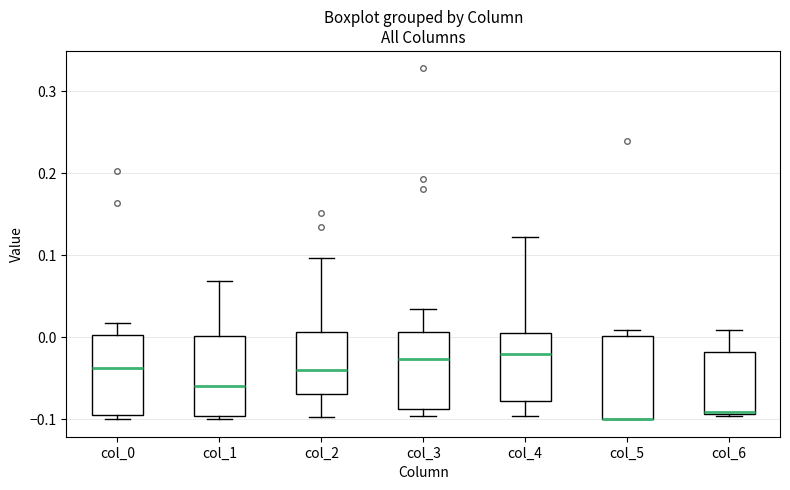

Reading left to right, transcribe this box plot: for each box, give where its median line is, the range the box spans, and where its two whiskers end, as read against the y-axis. The values are not printed on the chart, so give them approximately, as read against the axis.

col_0: median -0.04, box -0.10 to 0.00, whiskers -0.10 (just below the box's lower edge) to 0.02
col_1: median -0.06, box -0.10 to 0.00, whiskers -0.10 (just below the box's lower edge) to 0.07
col_2: median -0.04, box -0.07 to 0.01, whiskers -0.10 to 0.10
col_3: median -0.03, box -0.09 to 0.01, whiskers -0.10 to 0.03
col_4: median -0.02, box -0.08 to 0.00, whiskers -0.10 to 0.12
col_5: median -0.10 (drawn on the box's lower edge), box -0.10 to 0.00, whiskers -0.10 to 0.01
col_6: median -0.09 (drawn on the box's lower edge), box -0.09 to -0.02, whiskers -0.10 to 0.01